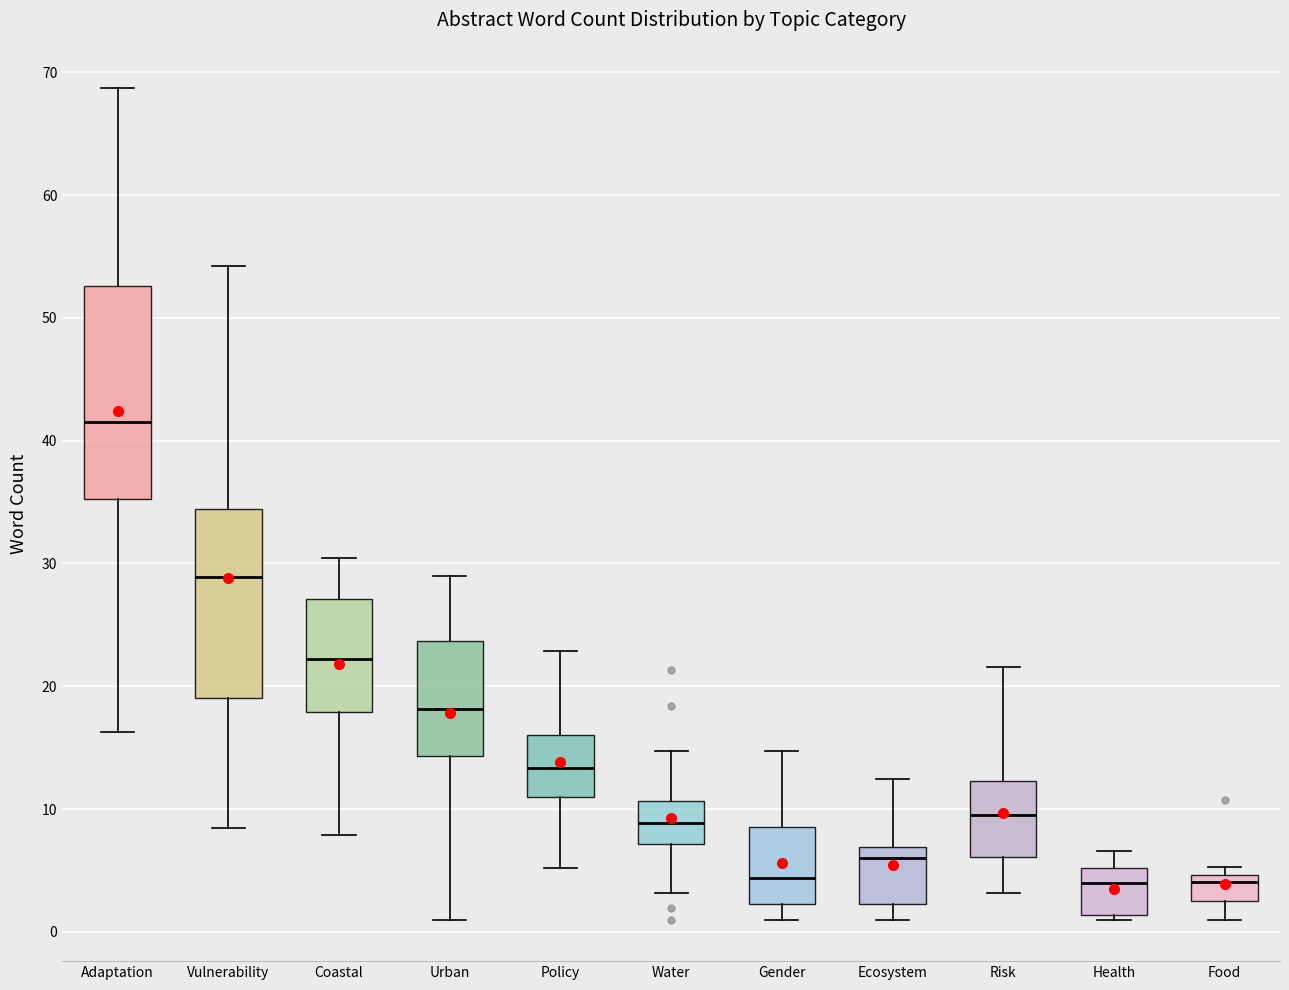

Reading left to right, read every box against the y-axis: the position of its median line, the range the box covers, and the ends of its whiskers. The values are not printed on the chart, so give them approximately, as read against the axis.

Adaptation: median 41, box 35 to 53, whiskers 16 to 69
Vulnerability: median 29, box 19 to 34, whiskers 8 to 54
Coastal: median 22, box 18 to 27, whiskers 8 to 30
Urban: median 18, box 14 to 24, whiskers 1 to 29
Policy: median 13, box 11 to 16, whiskers 5 to 23
Water: median 9, box 7 to 11, whiskers 3 to 15
Gender: median 4, box 2 to 9, whiskers 1 to 15
Ecosystem: median 6, box 2 to 7, whiskers 1 to 12
Risk: median 10, box 6 to 12, whiskers 3 to 22
Health: median 4, box 1 to 5, whiskers 1 (just below the box's lower edge) to 7
Food: median 4, box 2 to 5, whiskers 1 to 5 (just above the box's upper edge)